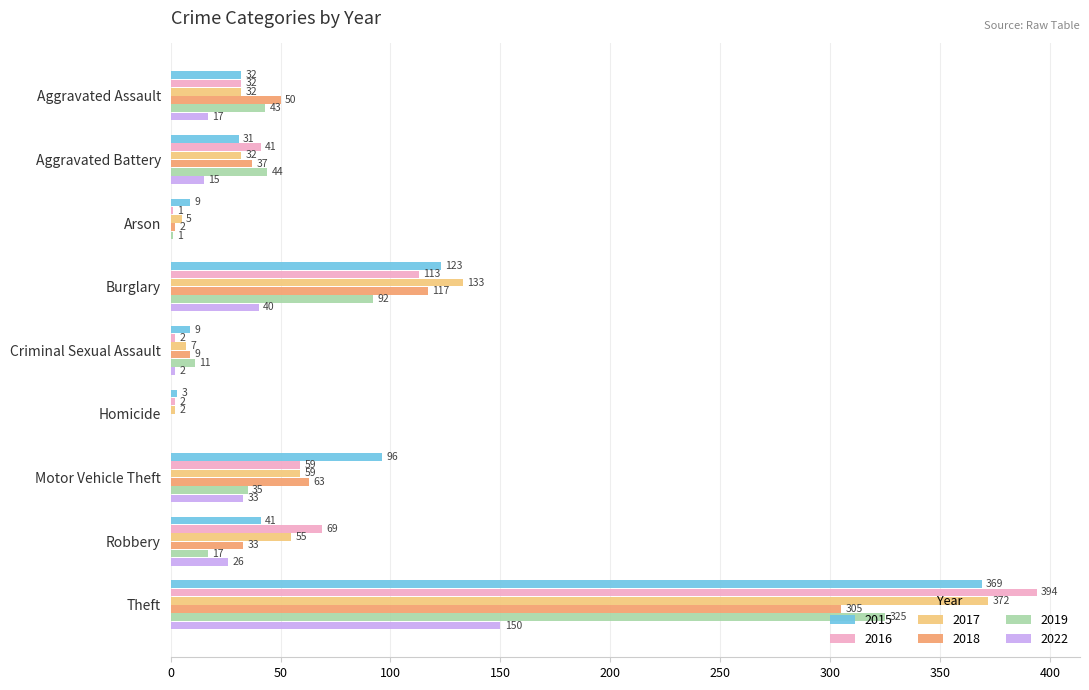

Count the number of data series in this chart.

6